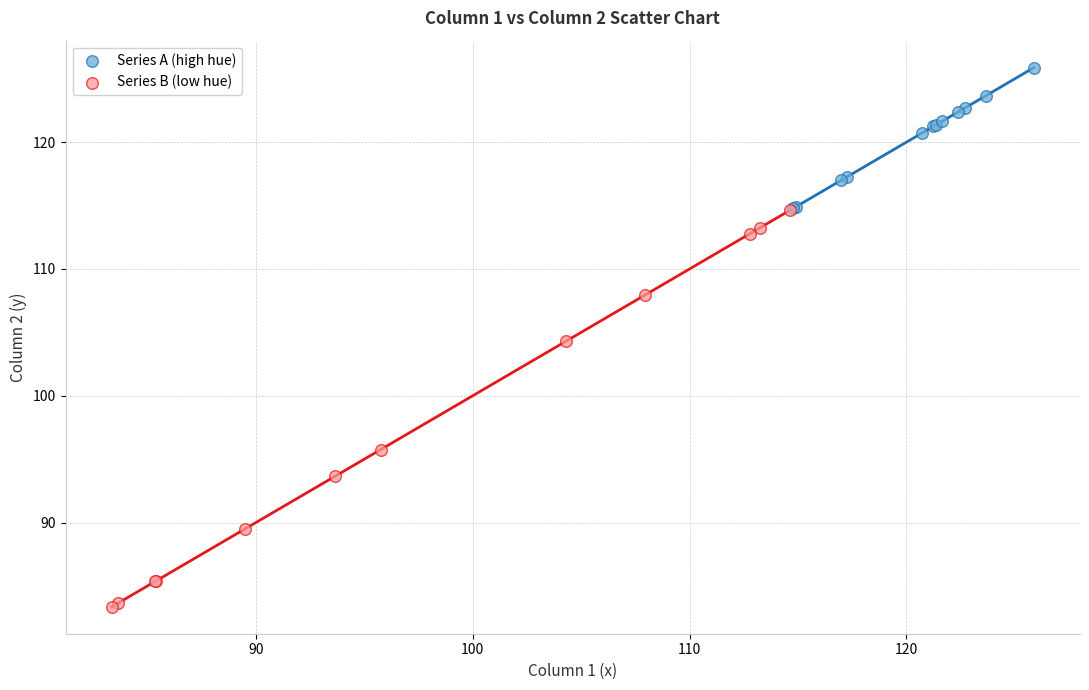

Which series has the widest spread of Y values?

Series B (low hue)